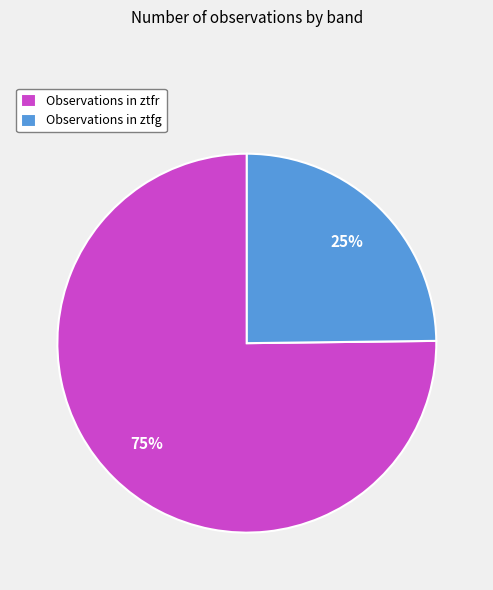

Which category has the smallest portion of the pie?

Observations in ztfg